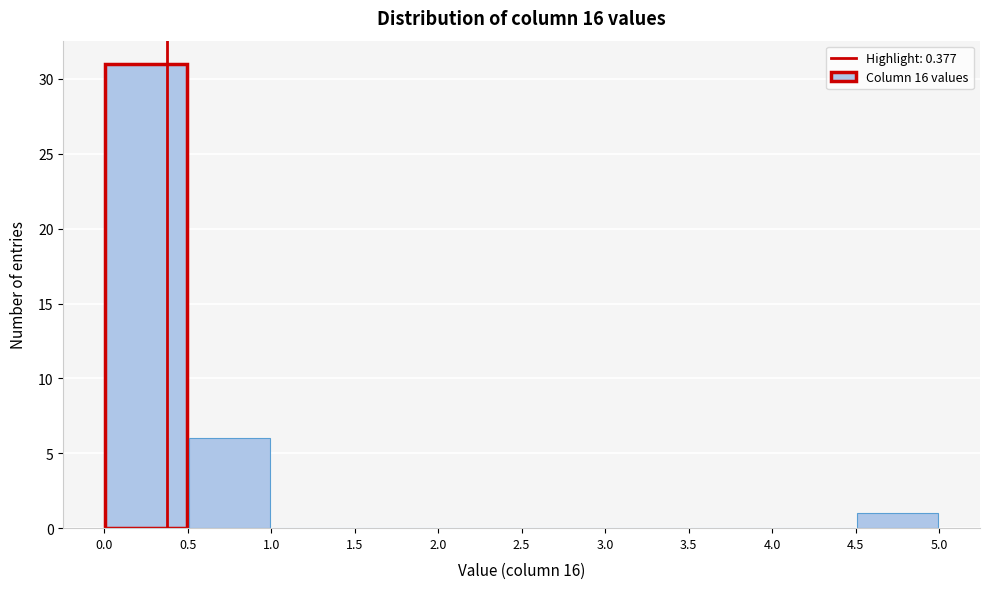

Over which range of the x-axis is the bar tallest?

0.0 to 0.5